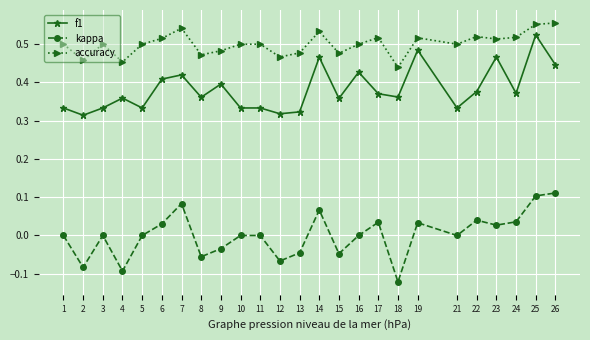

Between 13 and 16, which series saw the biggest shift?

f1